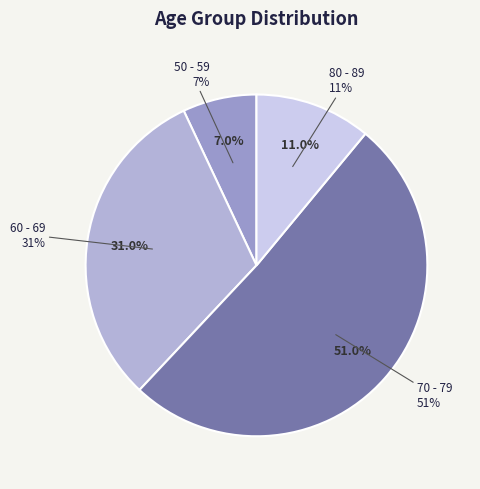

To the nearest percent, what percentage of the pie is 50 - 59?

7%